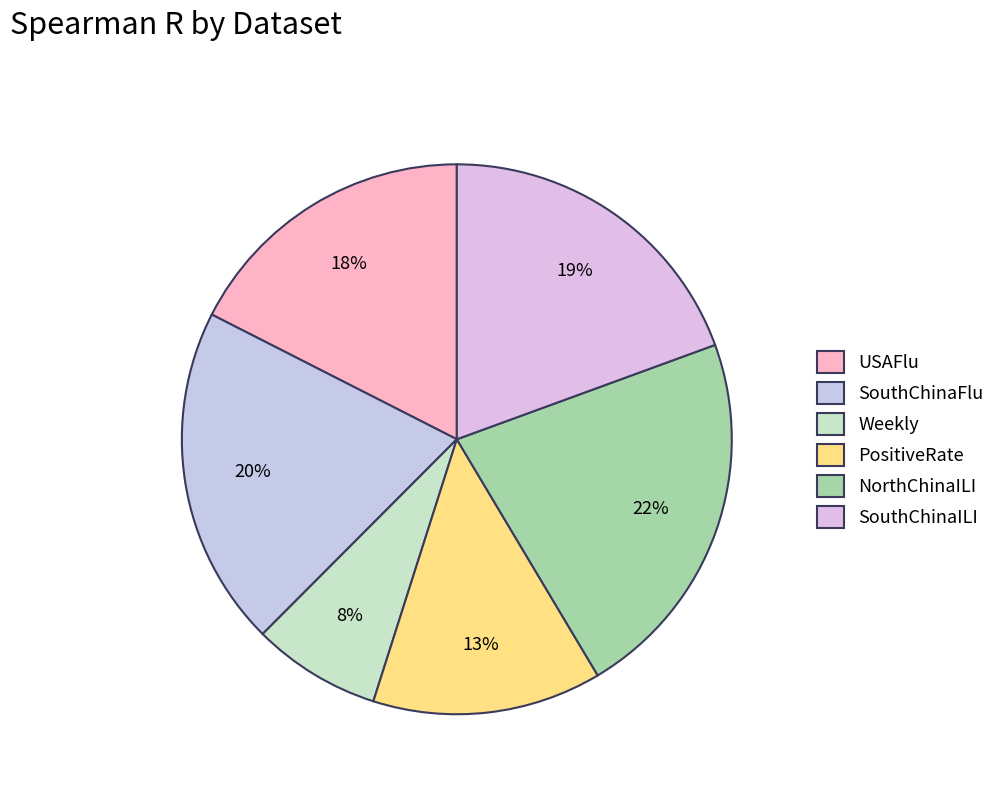

Is the sum of SouthChinaFlu and USAFlu greater than half?

No